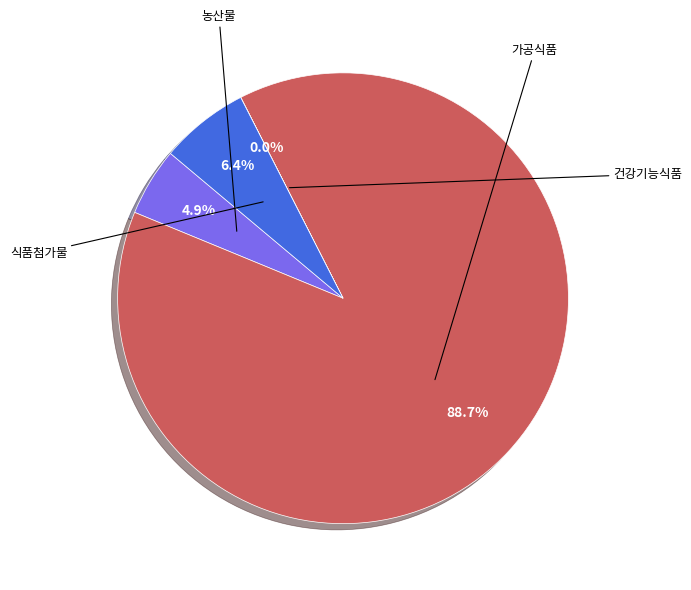

Which category has the smallest portion of the pie?

건강기능식품